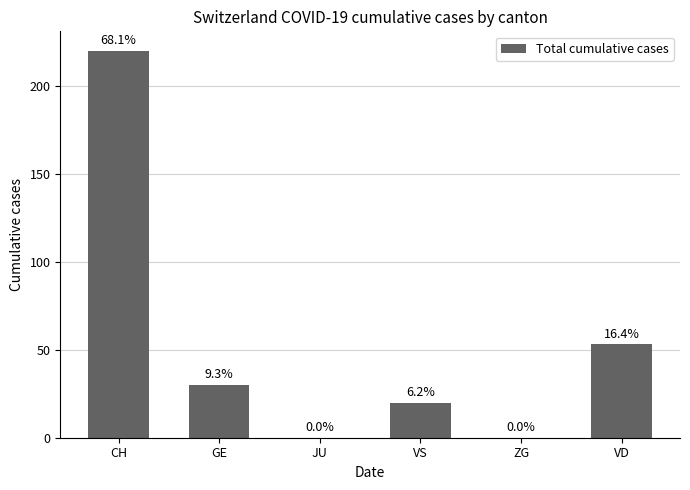

Where does the data first go above 30?

CH